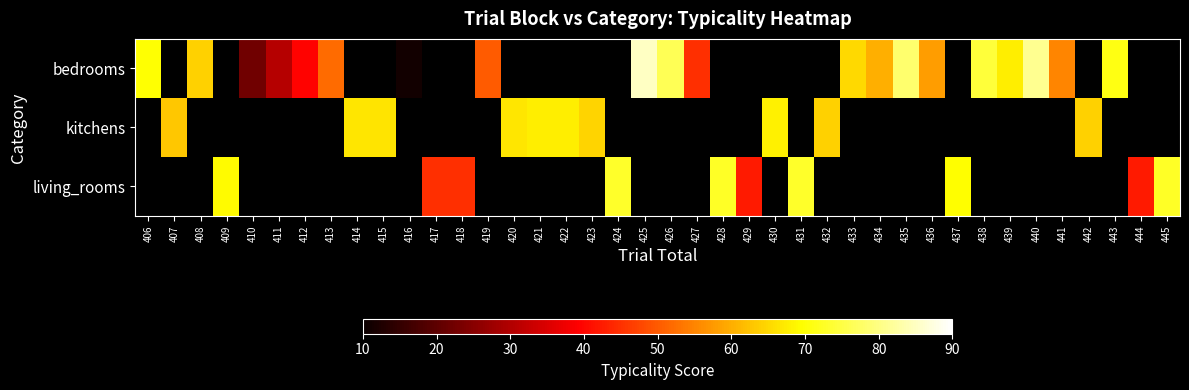

What value does the bedrooms series have at 443?

71.2